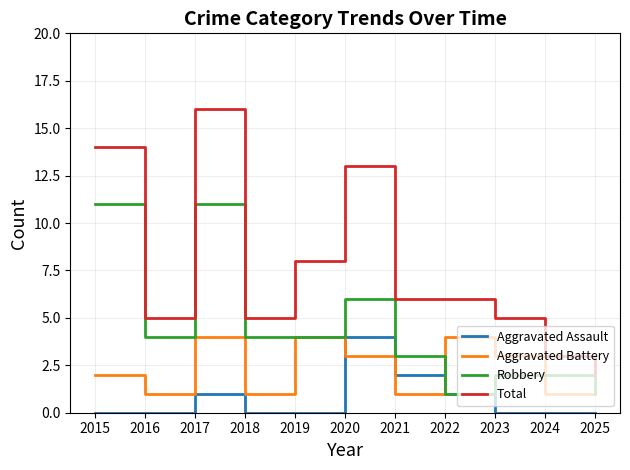

True or false: Total and Aggravated Assault intersect in this chart.

False